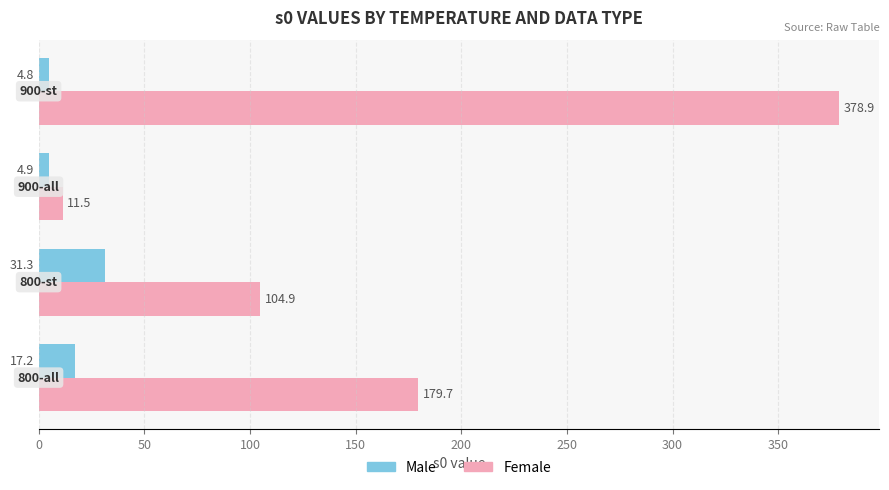

List the series in order of their peak value, lowest first.

Male, Female